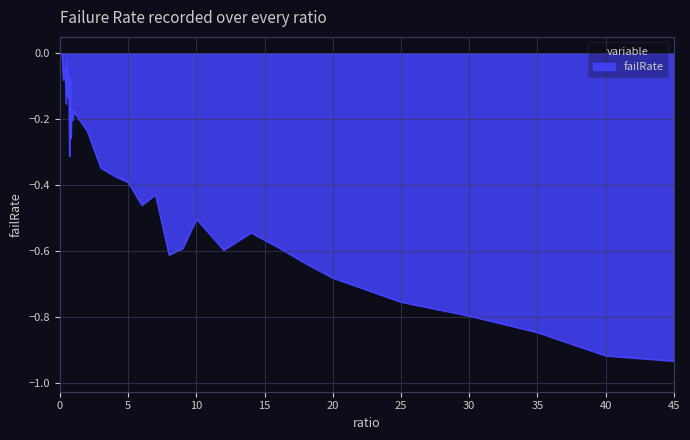

What is the difference between the maximum and minimum values?

0.9